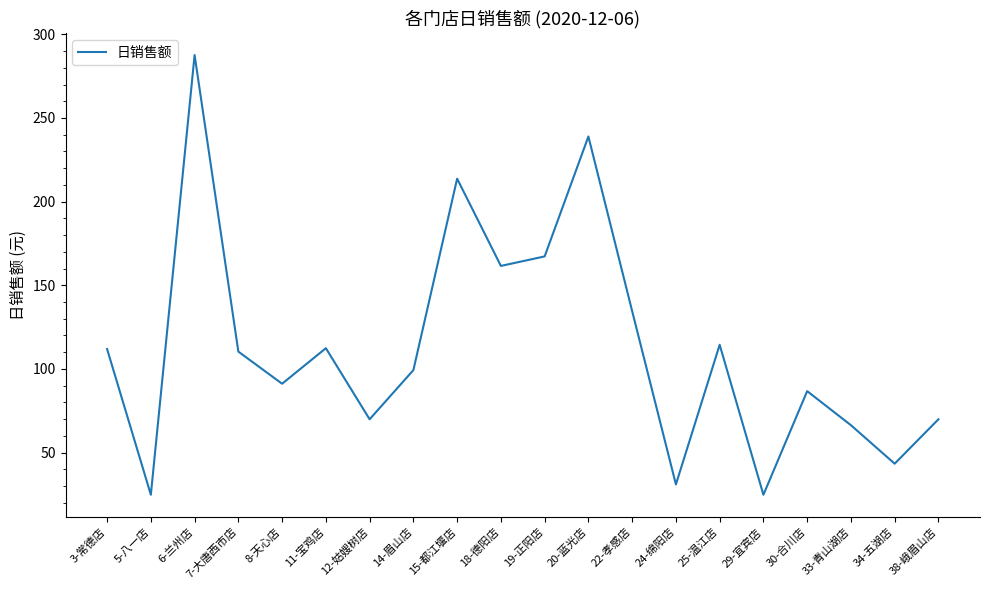

What position from the left is 20-蓝光店?

12